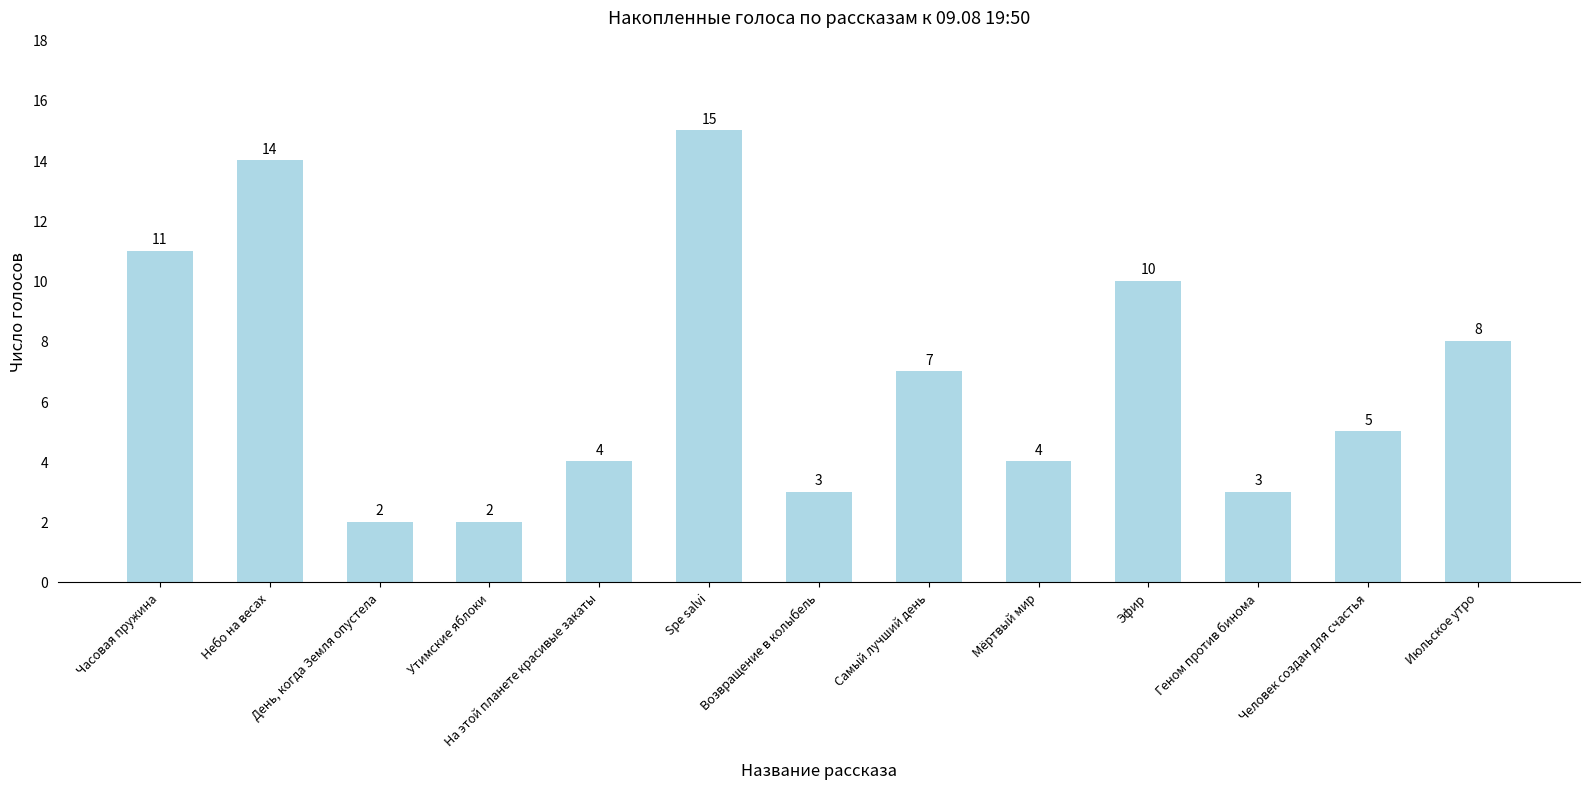

How many bars are there in total?

13